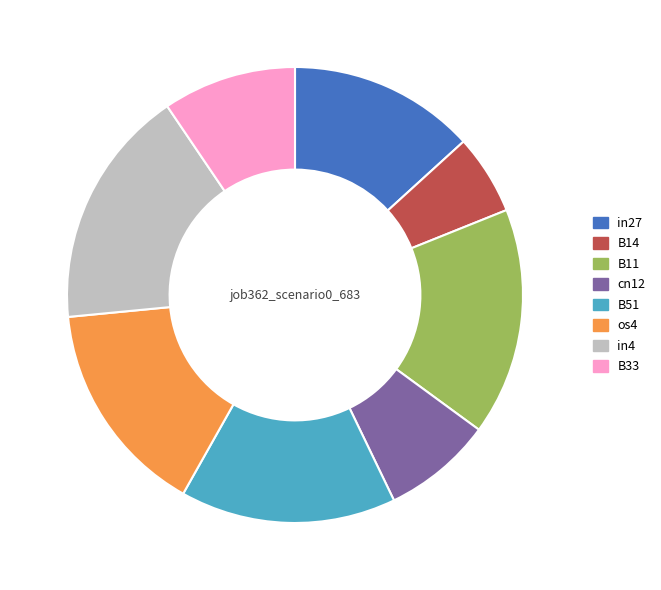

Is the sum of os4 and B51 greater than half?

No